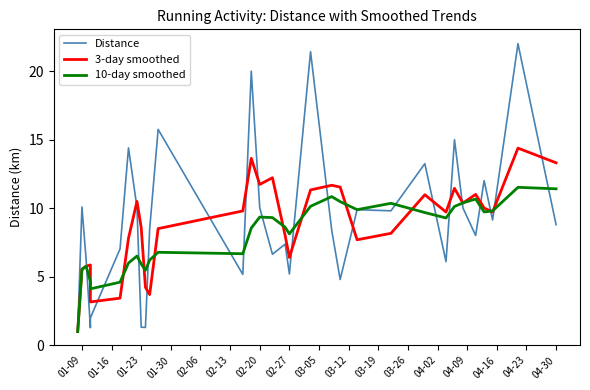

List the series in order of their overall mean, highest first.

Distance, 3-day smoothed, 10-day smoothed